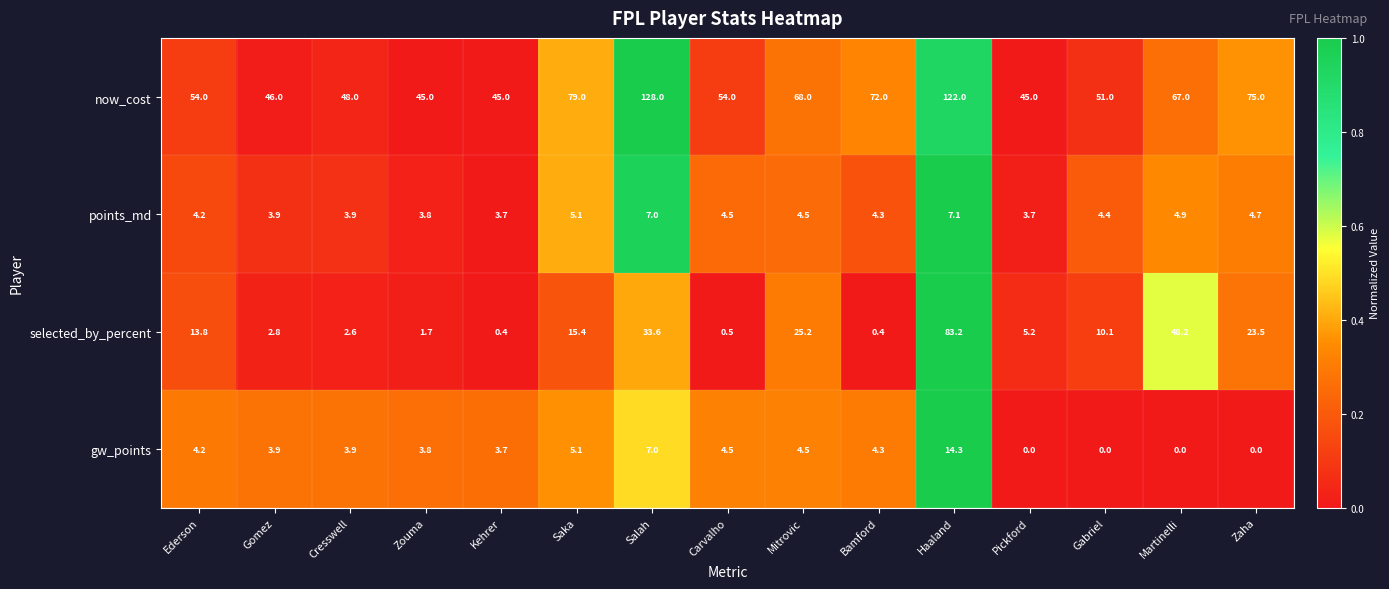

What is the difference between the maximum and second lowest values in the points_md series?

3.4